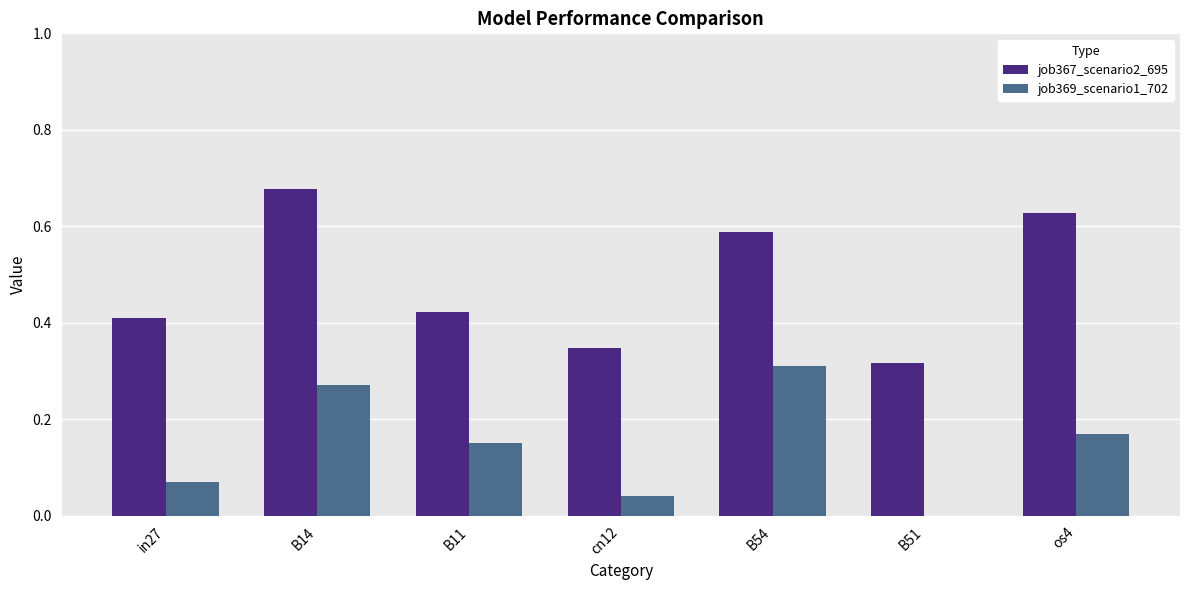

True or false: job367_scenario2_695 has a value of 0.4 at in27.

True